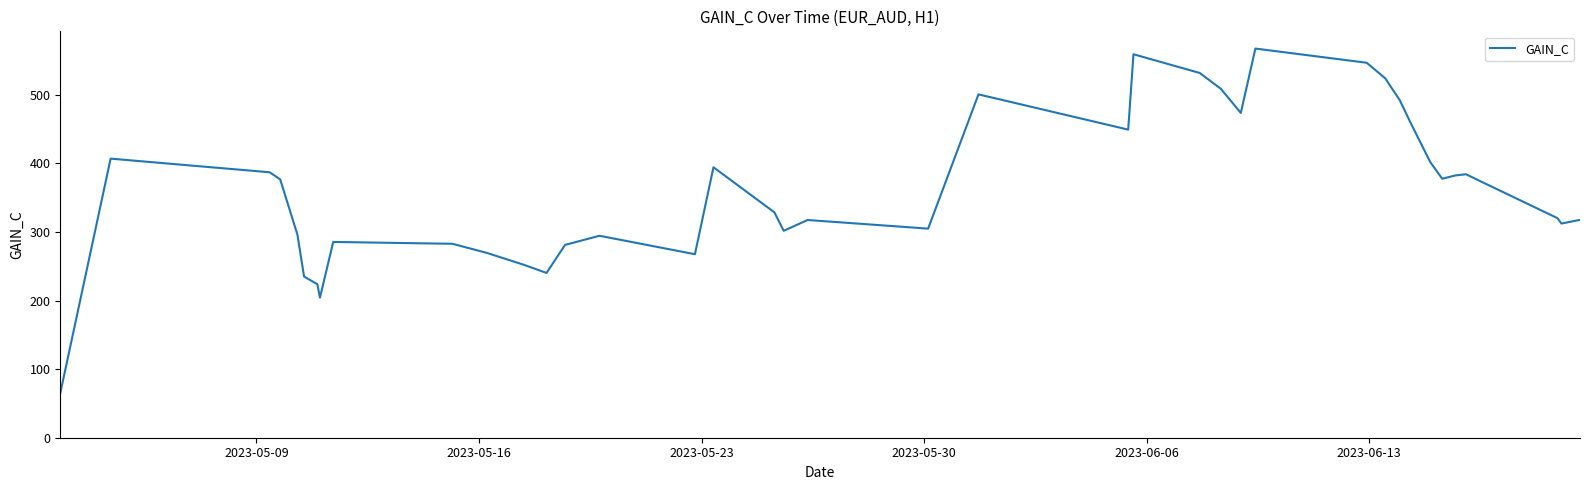

What is the smallest value displayed?

65.1